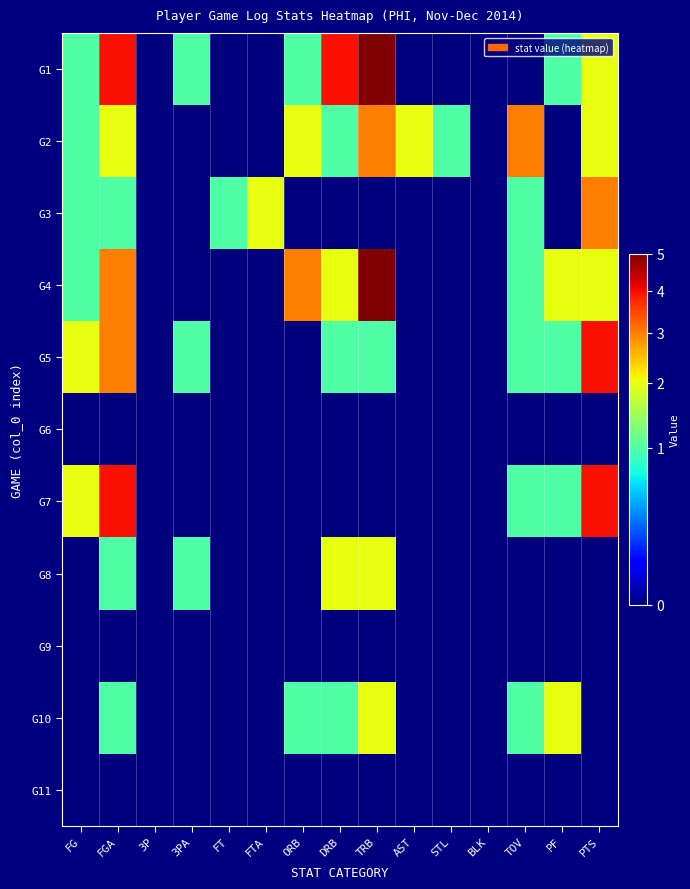

Reading right to left, list all the values displayed in this chart.

G1: PTS=2	PF=1	TOV=0	BLK=0	STL=0	AST=0	TRB=5	DRB=4	ORB=1	FTA=0	FT=0	3PA=1	3P=0	FGA=4	FG=1
G2: PTS=2	PF=0	TOV=3	BLK=0	STL=1	AST=2	TRB=3	DRB=1	ORB=2	FTA=0	FT=0	3PA=0	3P=0	FGA=2	FG=1
G3: PTS=3	PF=0	TOV=1	BLK=0	STL=0	AST=0	TRB=0	DRB=0	ORB=0	FTA=2	FT=1	3PA=0	3P=0	FGA=1	FG=1
G4: PTS=2	PF=2	TOV=1	BLK=0	STL=0	AST=0	TRB=5	DRB=2	ORB=3	FTA=0	FT=0	3PA=0	3P=0	FGA=3	FG=1
G5: PTS=4	PF=1	TOV=1	BLK=0	STL=0	AST=0	TRB=1	DRB=1	ORB=0	FTA=0	FT=0	3PA=1	3P=0	FGA=3	FG=2
G6: PTS=0	PF=0	TOV=0	BLK=0	STL=0	AST=0	TRB=0	DRB=0	ORB=0	FTA=0	FT=0	3PA=0	3P=0	FGA=0	FG=0
G7: PTS=4	PF=1	TOV=1	BLK=0	STL=0	AST=0	TRB=0	DRB=0	ORB=0	FTA=0	FT=0	3PA=0	3P=0	FGA=4	FG=2
G8: PTS=0	PF=0	TOV=0	BLK=0	STL=0	AST=0	TRB=2	DRB=2	ORB=0	FTA=0	FT=0	3PA=1	3P=0	FGA=1	FG=0
G9: PTS=0	PF=0	TOV=0	BLK=0	STL=0	AST=0	TRB=0	DRB=0	ORB=0	FTA=0	FT=0	3PA=0	3P=0	FGA=0	FG=0
G10: PTS=0	PF=2	TOV=1	BLK=0	STL=0	AST=0	TRB=2	DRB=1	ORB=1	FTA=0	FT=0	3PA=0	3P=0	FGA=1	FG=0
G11: PTS=0	PF=0	TOV=0	BLK=0	STL=0	AST=0	TRB=0	DRB=0	ORB=0	FTA=0	FT=0	3PA=0	3P=0	FGA=0	FG=0